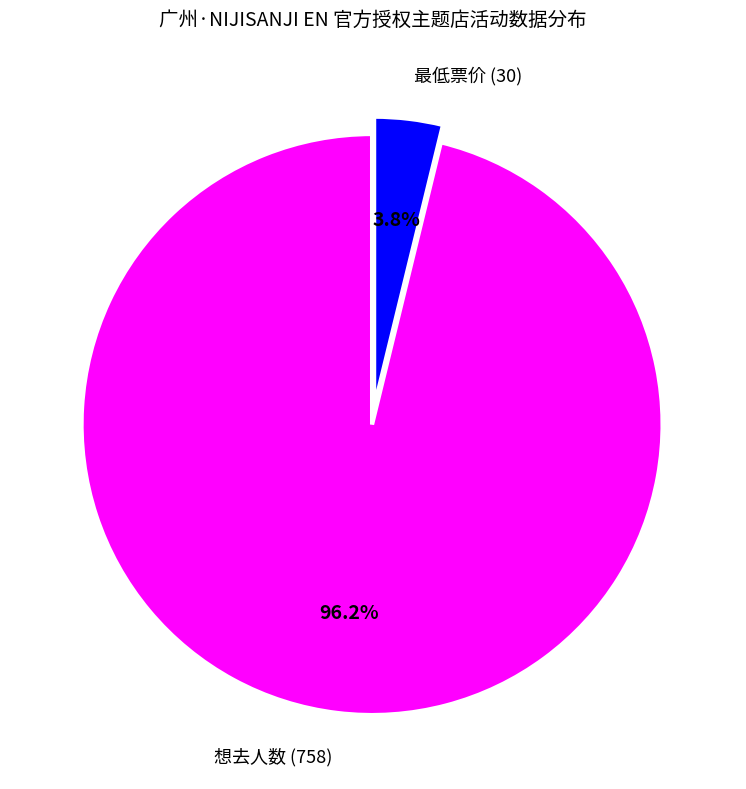

Is the sum of 想去人数 (758) and 最低票价 (30) greater than half?

Yes